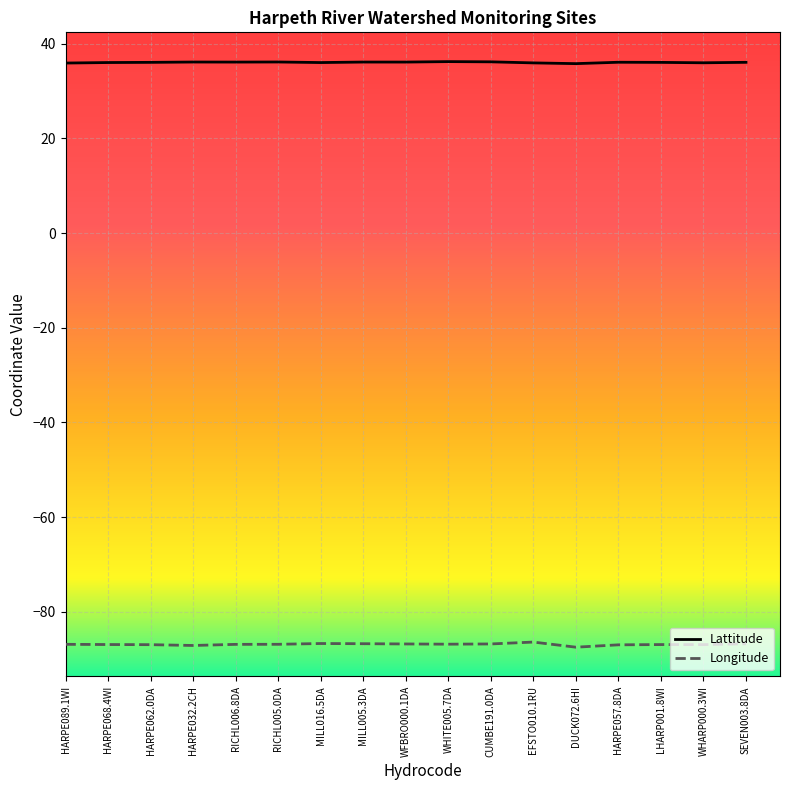

Rank the series at WHITE005.7DA from lowest to highest value.

Longitude, Lattitude